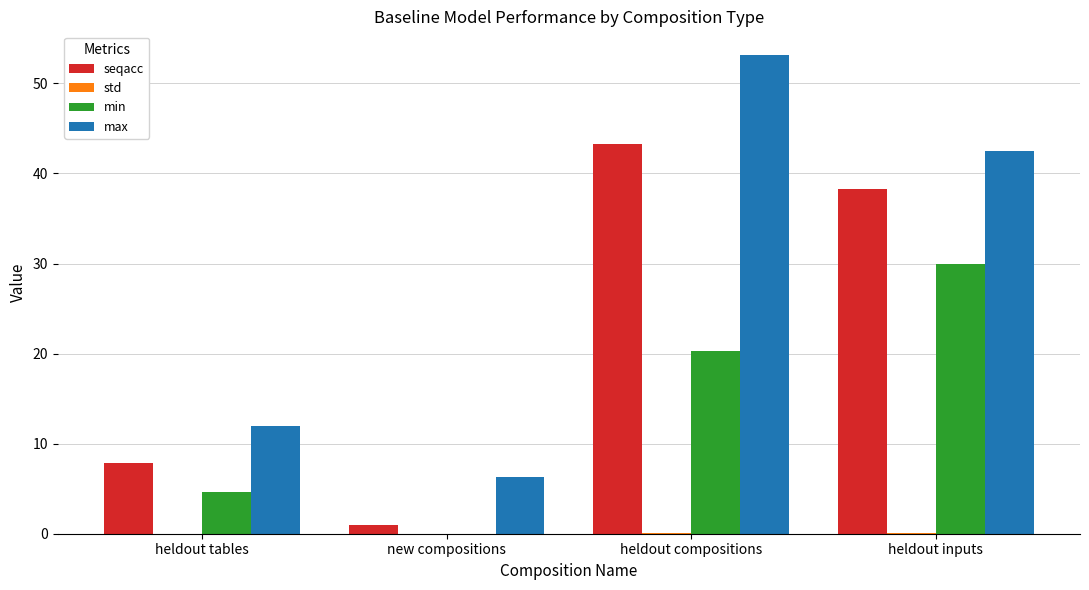

Which series has the largest total across all categories?

max